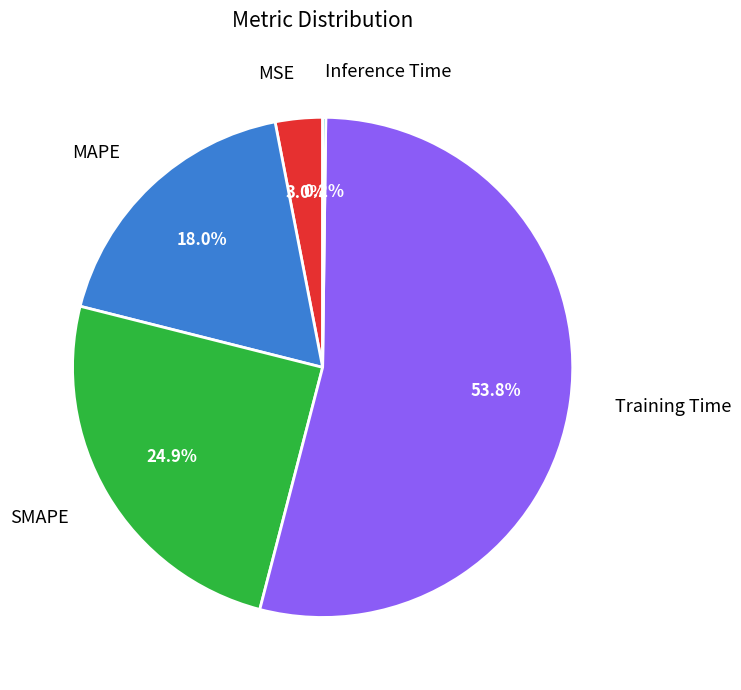

Is there a majority slice in this chart?

Yes